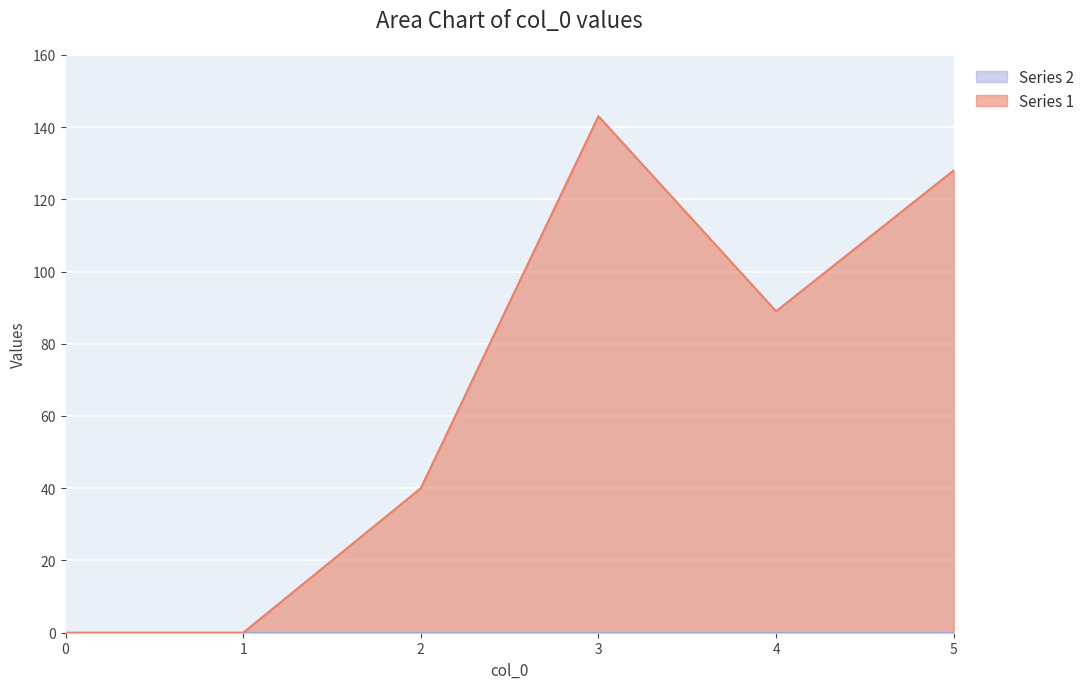

List the labels in order of value, largest first.

3, 5, 4, 2, 0, 1